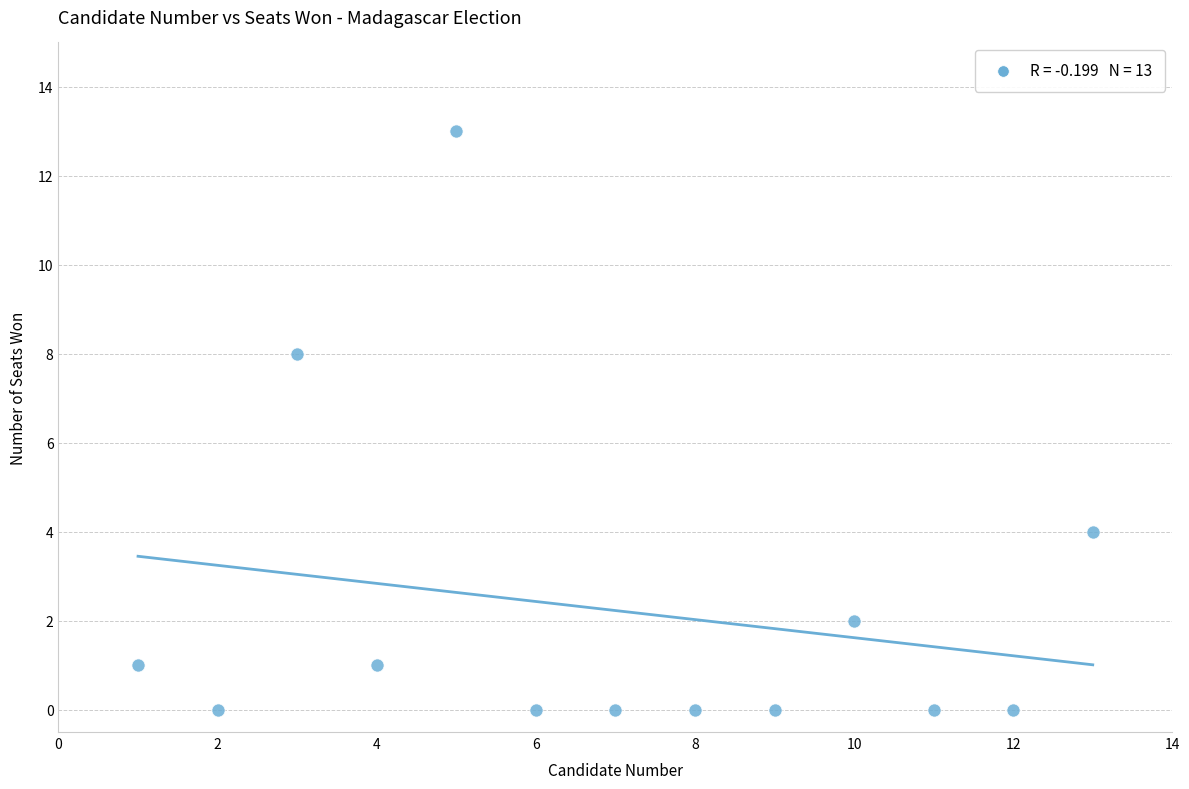

What is the range of X values (max minus min)?

12